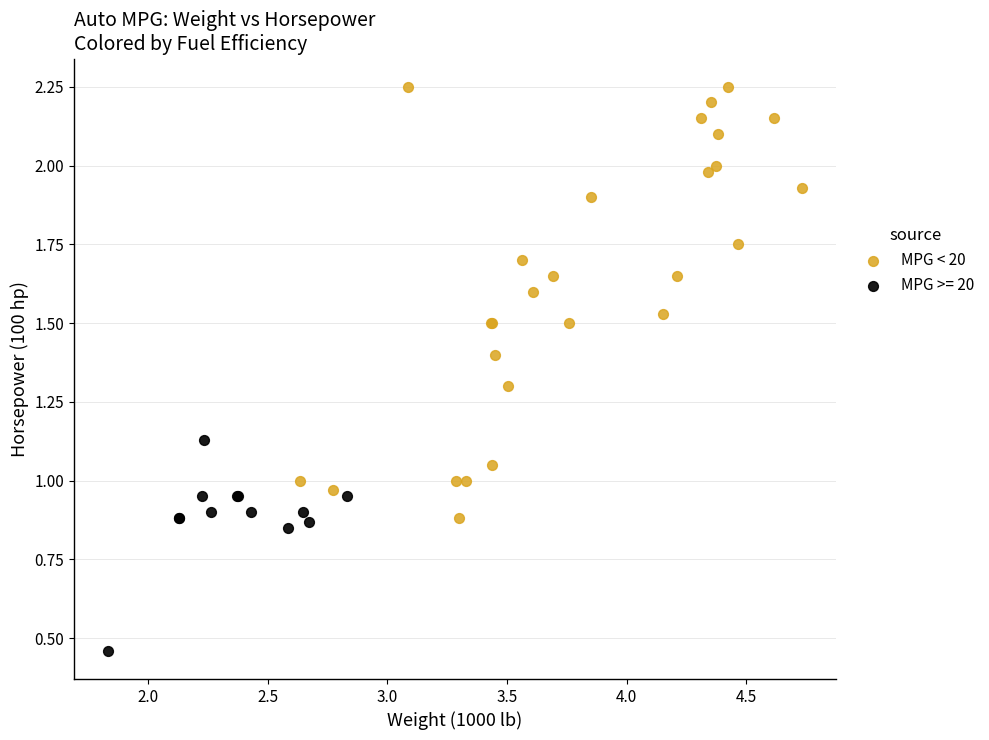

Which series contains the lowest Y value?

MPG >= 20